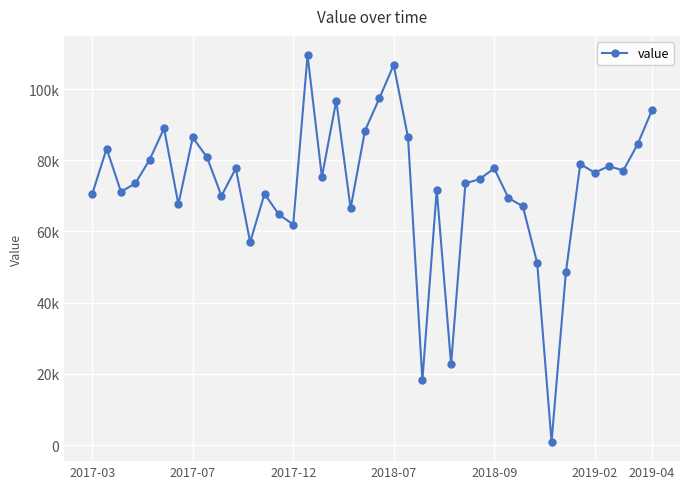

Is this an area chart (filled region under the line)?

No